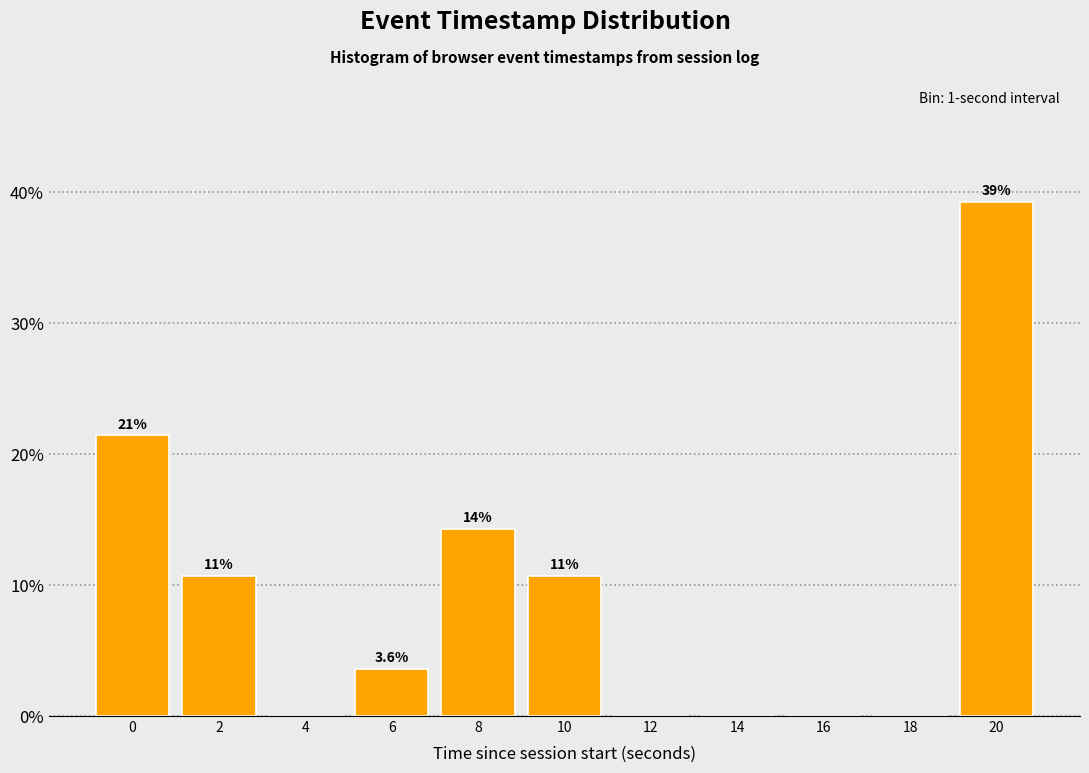

Are the bars horizontal?

No